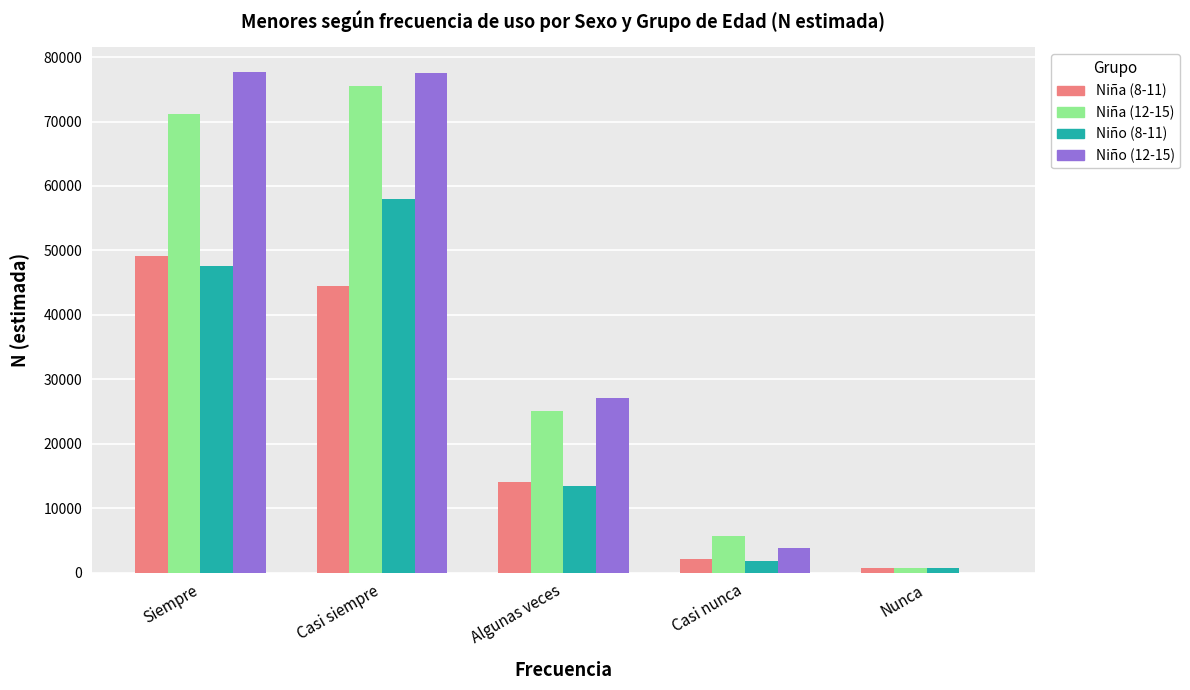

Count the number of data series in this chart.

4